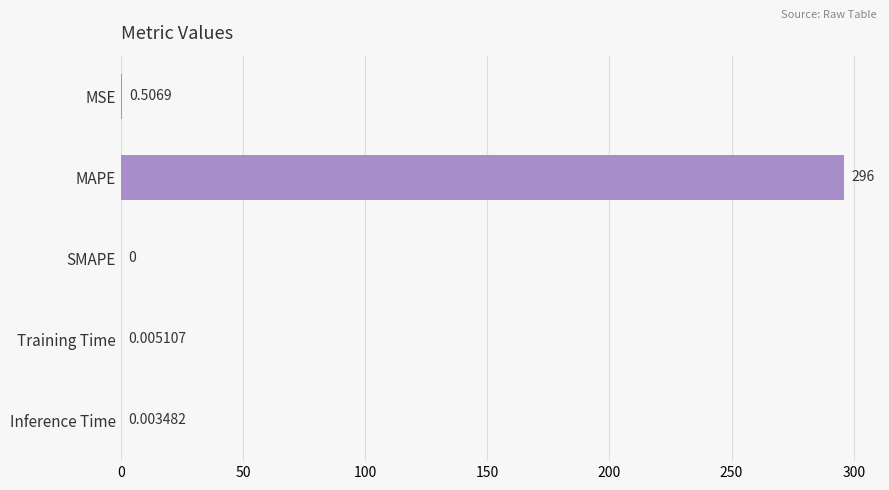

What is the average value?

59.3